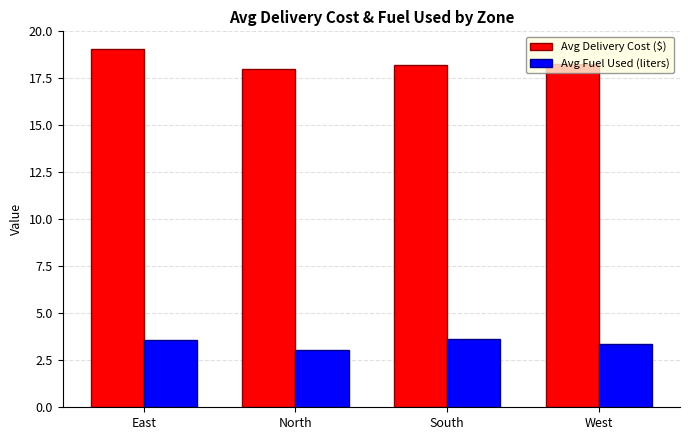

Which series has the largest range (max minus min)?

Avg Delivery Cost ($)